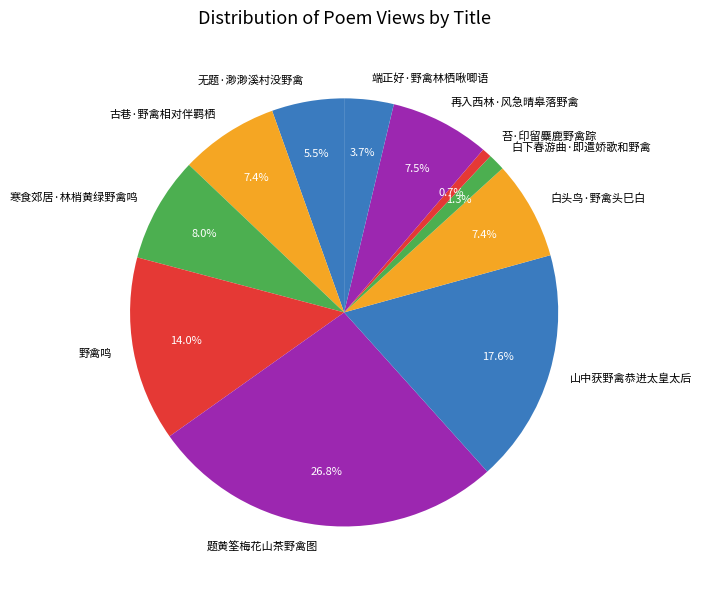

Is it true that 端正好·野禽林栖啾唧语 is 4% of the pie?

True